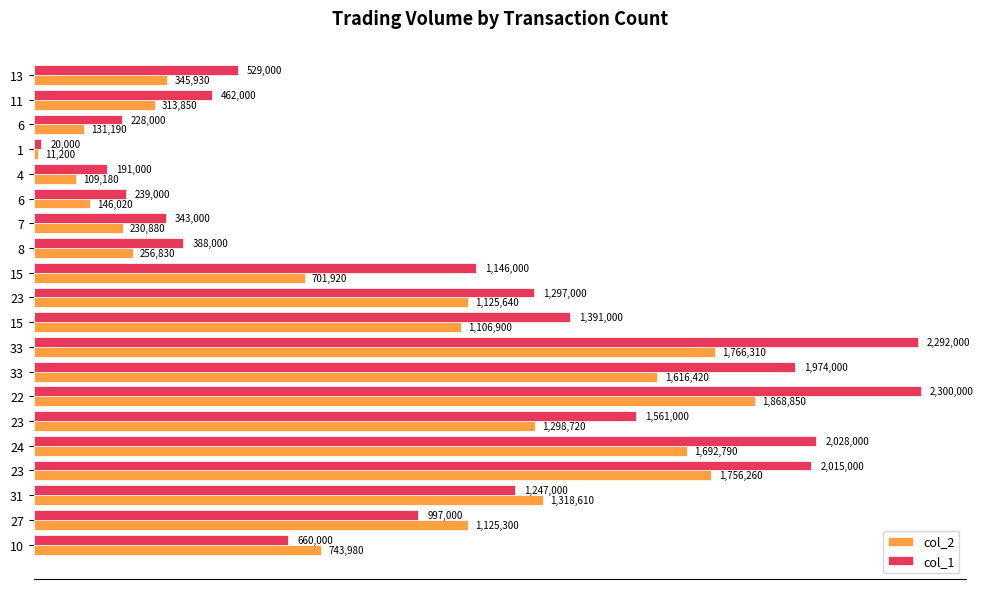

What are all the series names shown in the legend?

col_2, col_1